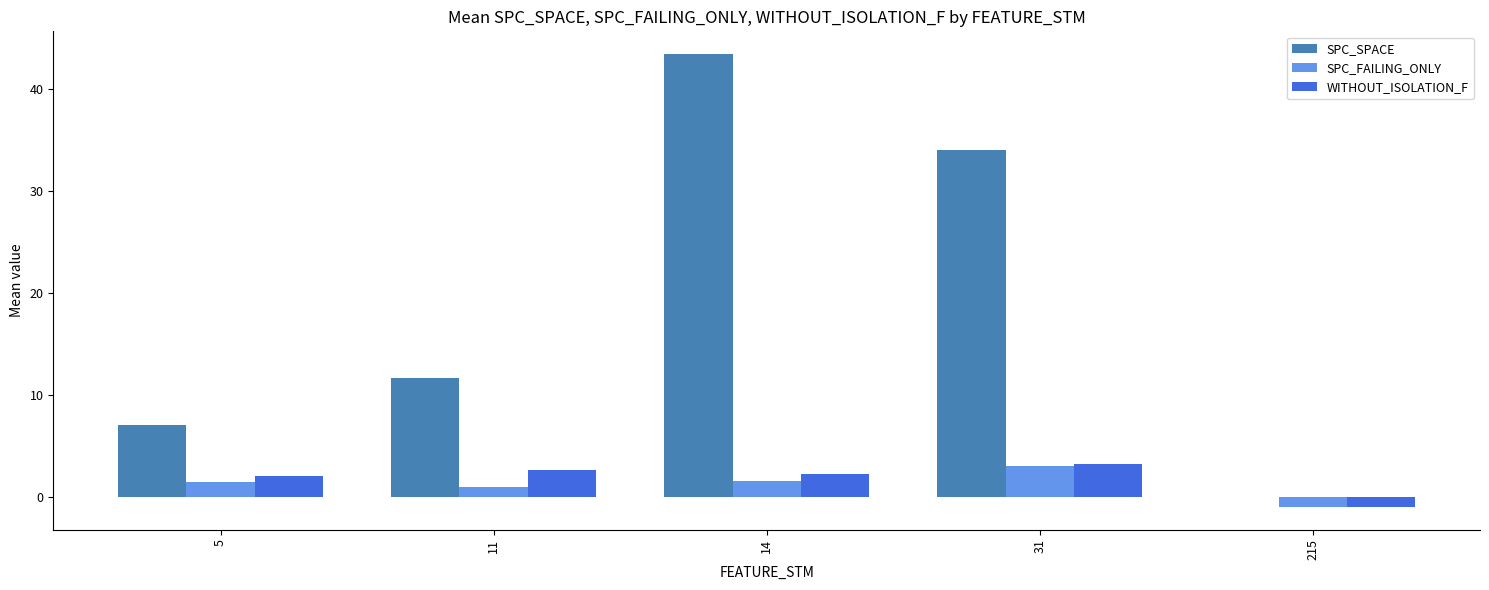

Between 11 and 14, which series saw the biggest shift?

SPC_SPACE